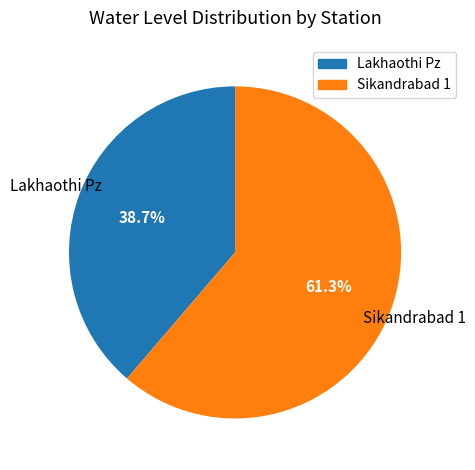

Count the number of slices in the pie.

2